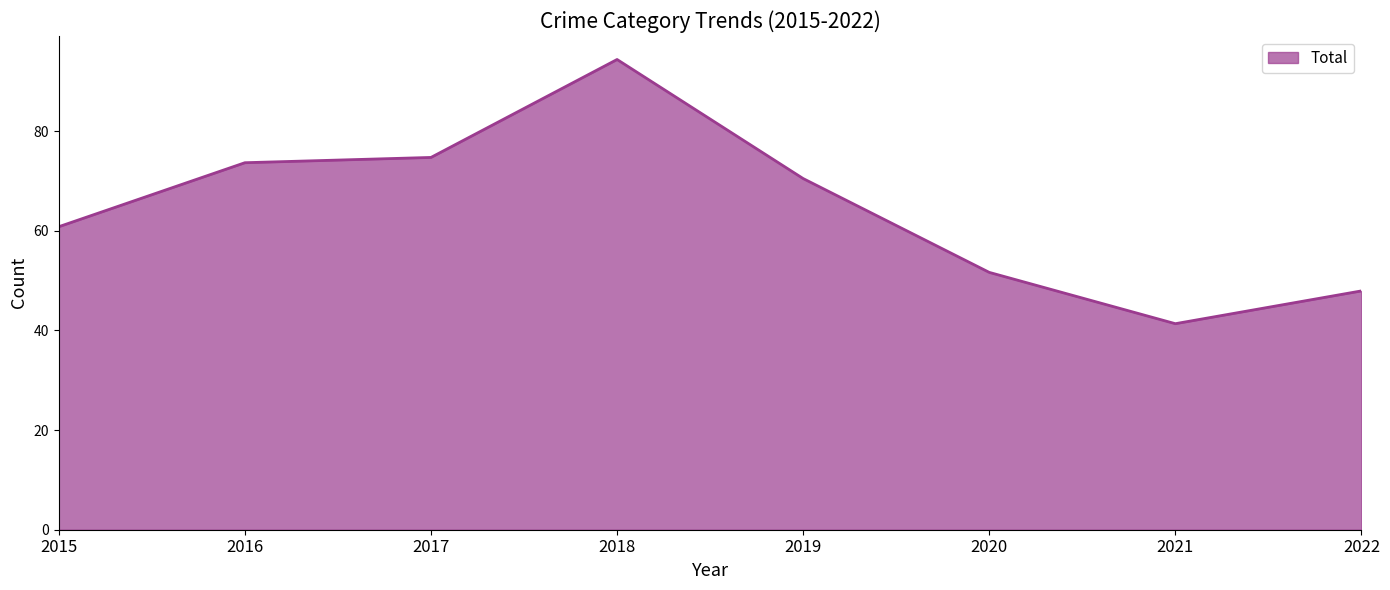

How many lines are shown in the chart?

1